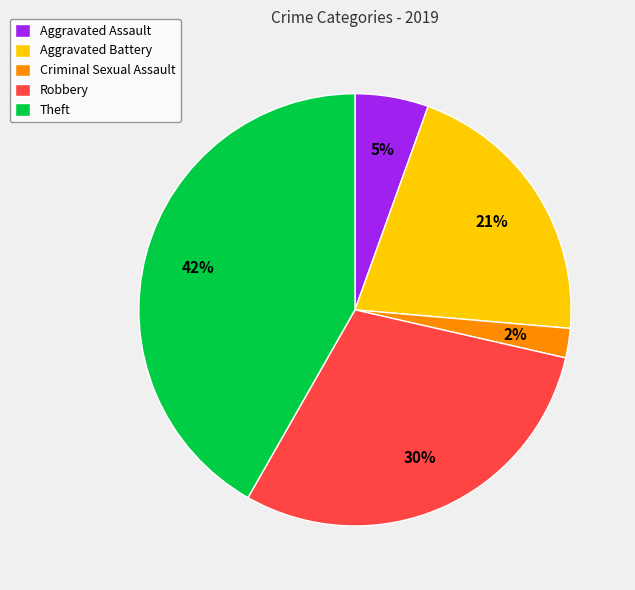

Between Theft and Criminal Sexual Assault, which is larger?

Theft